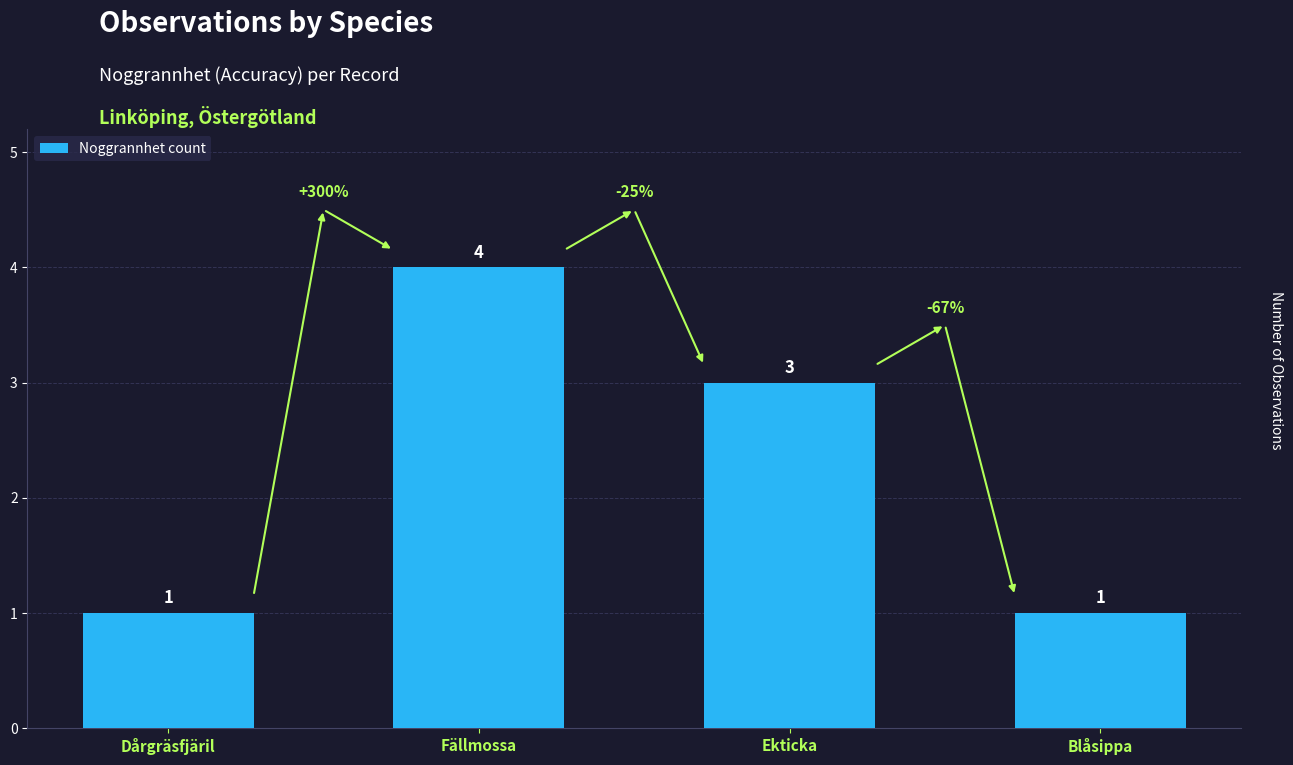

What is the label of the 1st bar from the left?

Dårgräsfjäril